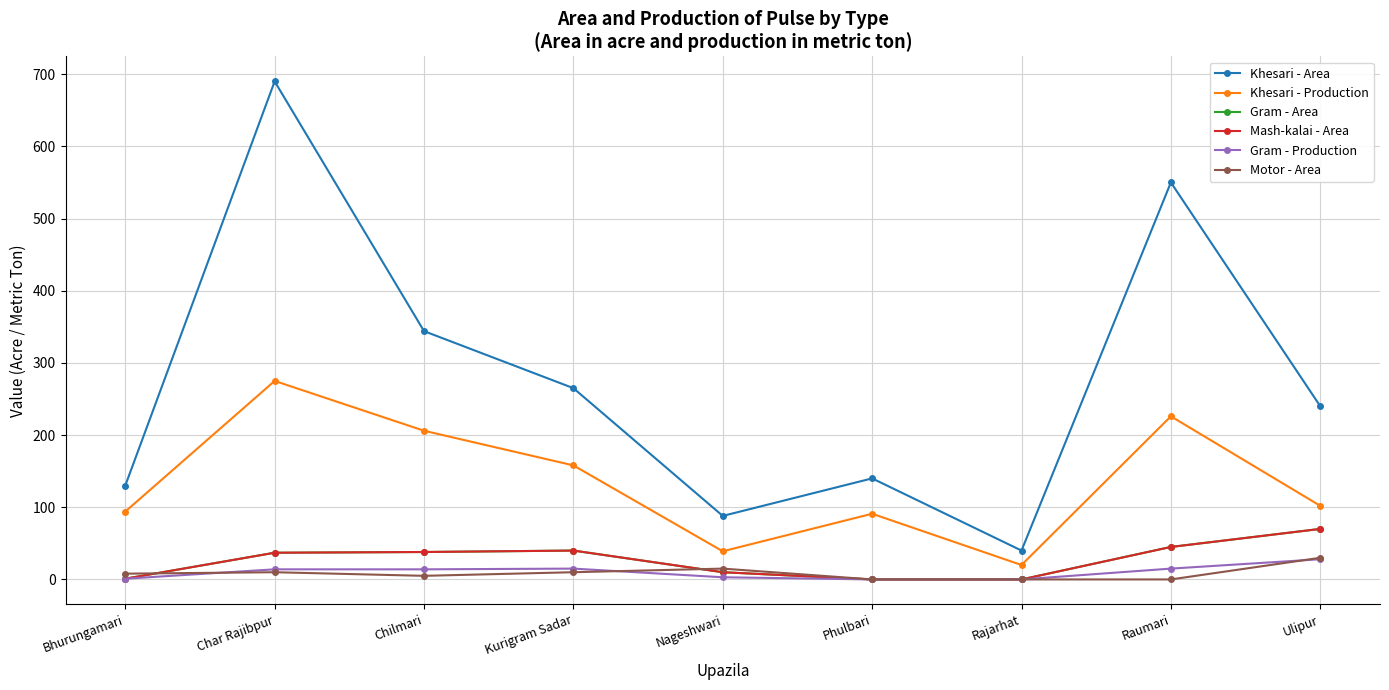

Reading left to right, transcribe all the data shown in this chart.

Khesari - Area: Bhurungamari=130	Char Rajibpur=690	Chilmari=344	Kurigram Sadar=265	Nageshwari=88	Phulbari=140	Rajarhat=40	Raumari=550	Ulipur=240
Khesari - Production: Bhurungamari=94	Char Rajibpur=275	Chilmari=206	Kurigram Sadar=158	Nageshwari=39	Phulbari=91	Rajarhat=20	Raumari=226	Ulipur=102
Gram - Area: Bhurungamari=1	Char Rajibpur=37	Chilmari=38	Kurigram Sadar=40	Nageshwari=10	Phulbari=0	Rajarhat=0	Raumari=45	Ulipur=70
Mash-kalai - Area: Bhurungamari=1	Char Rajibpur=37	Chilmari=38	Kurigram Sadar=40	Nageshwari=10	Phulbari=0	Rajarhat=0	Raumari=45	Ulipur=70
Gram - Production: Bhurungamari=1	Char Rajibpur=14	Chilmari=14	Kurigram Sadar=15	Nageshwari=3	Phulbari=0	Rajarhat=0	Raumari=15	Ulipur=28
Motor - Area: Bhurungamari=8	Char Rajibpur=10	Chilmari=5	Kurigram Sadar=10	Nageshwari=15	Phulbari=0	Rajarhat=0	Raumari=0	Ulipur=30